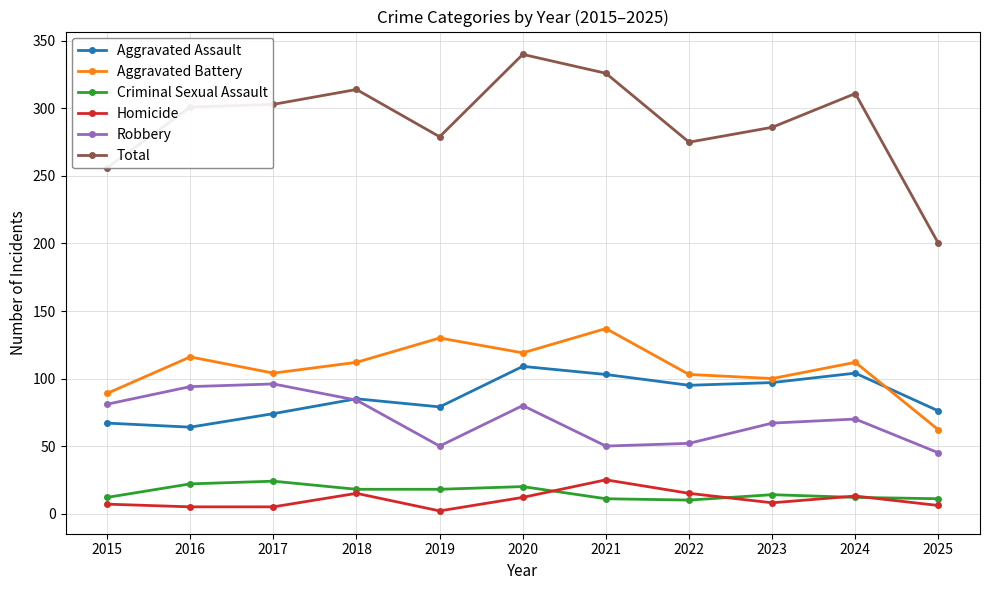

What are all the series names shown in the legend?

Aggravated Assault, Aggravated Battery, Criminal Sexual Assault, Homicide, Robbery, Total